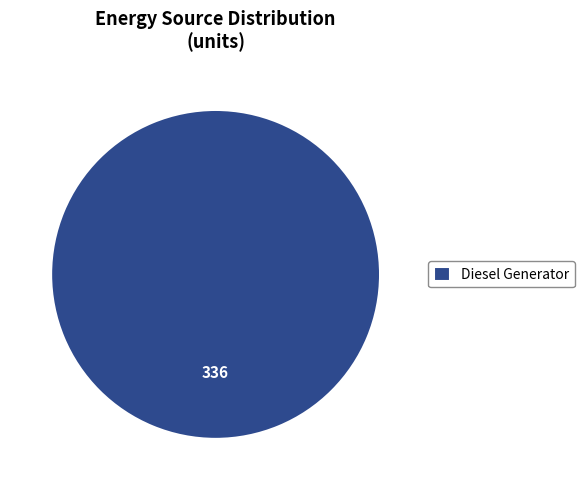

Rank the categories by value from lowest to highest.

Diesel Generator